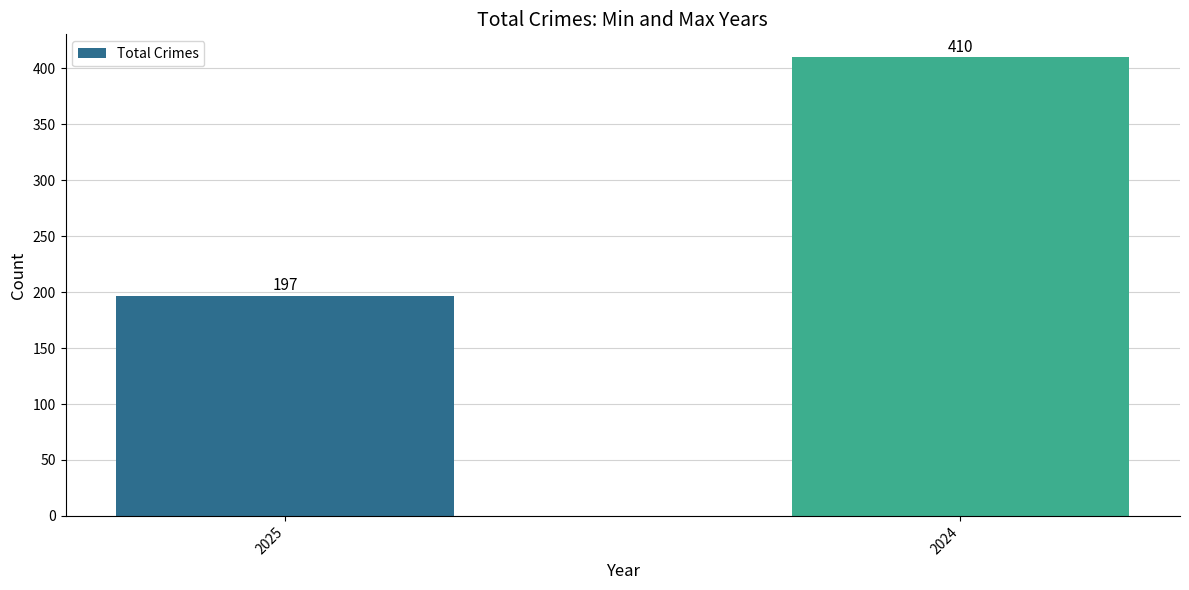

What is the average value?

304